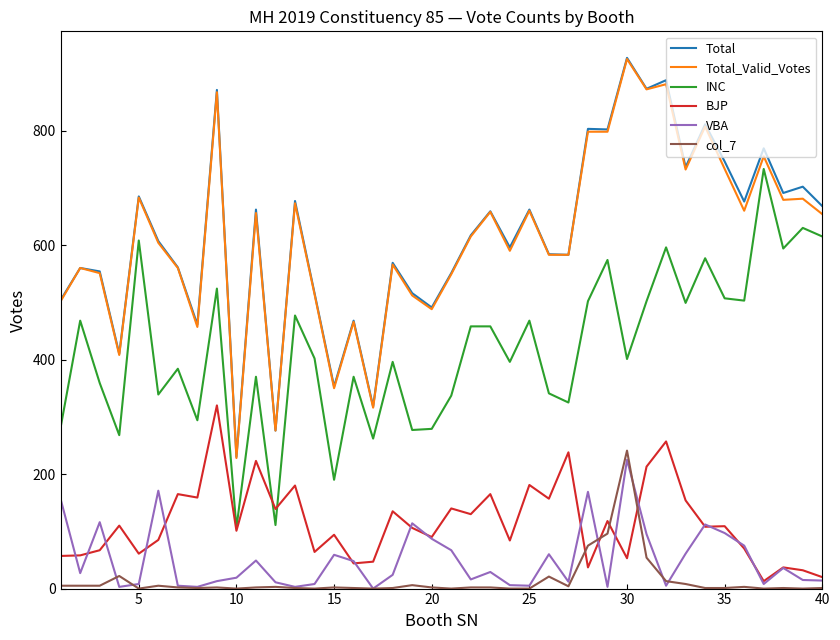

True or false: BJP and col_7 cross at least once.

True